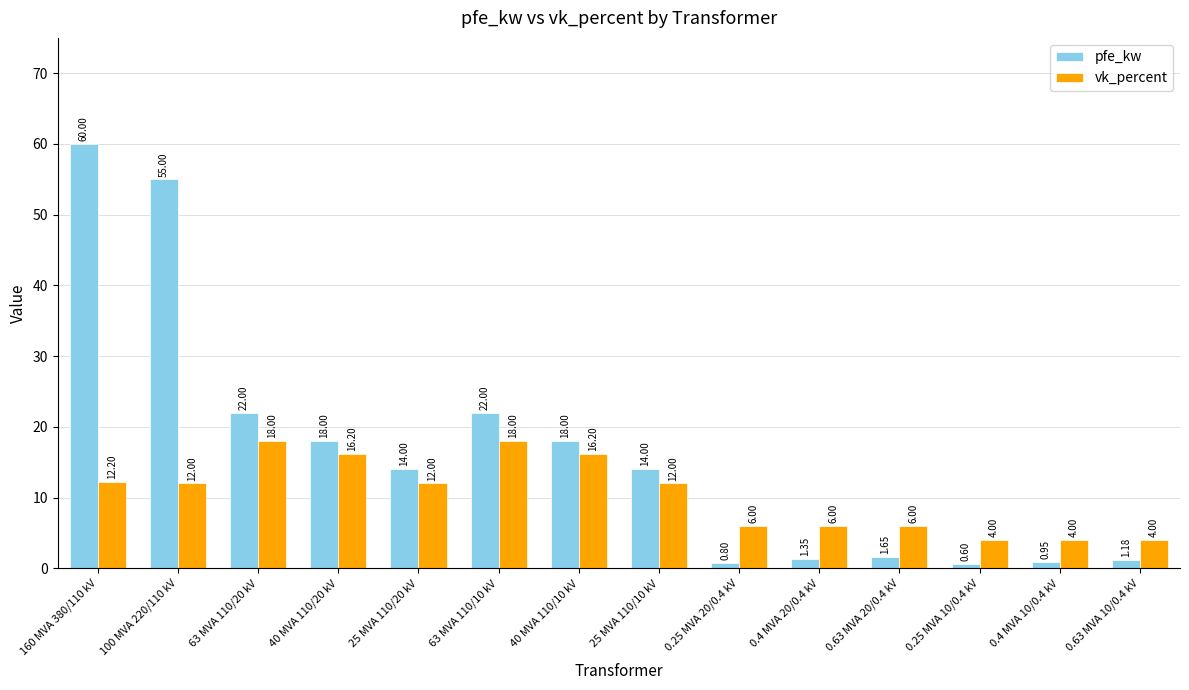

What is the total value across all series at 0.63 MVA 20/0.4 kV?

7.7